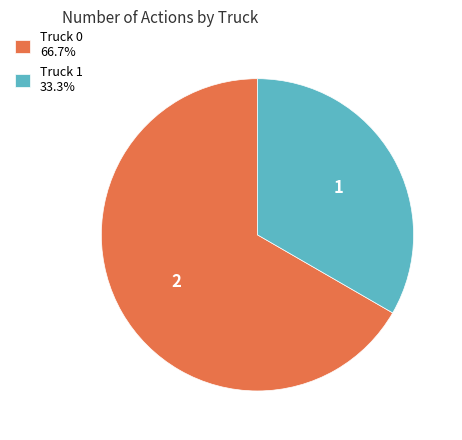

The Truck 0 slice represents 67% of the pie. True or false?

True